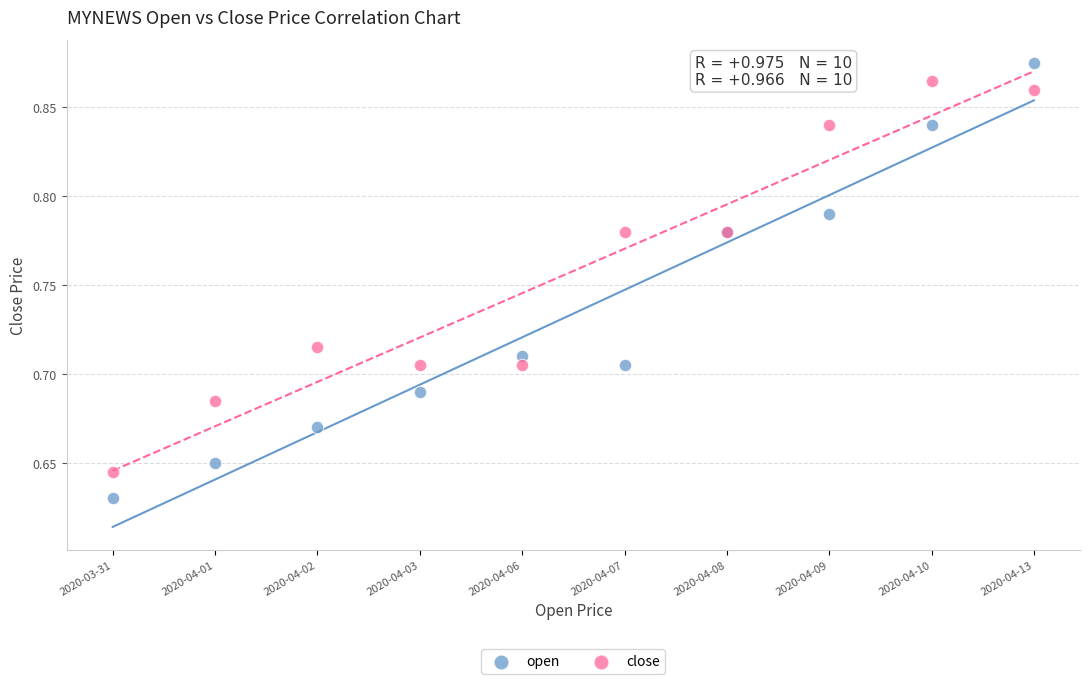

Which series has the widest spread of Y values?

open